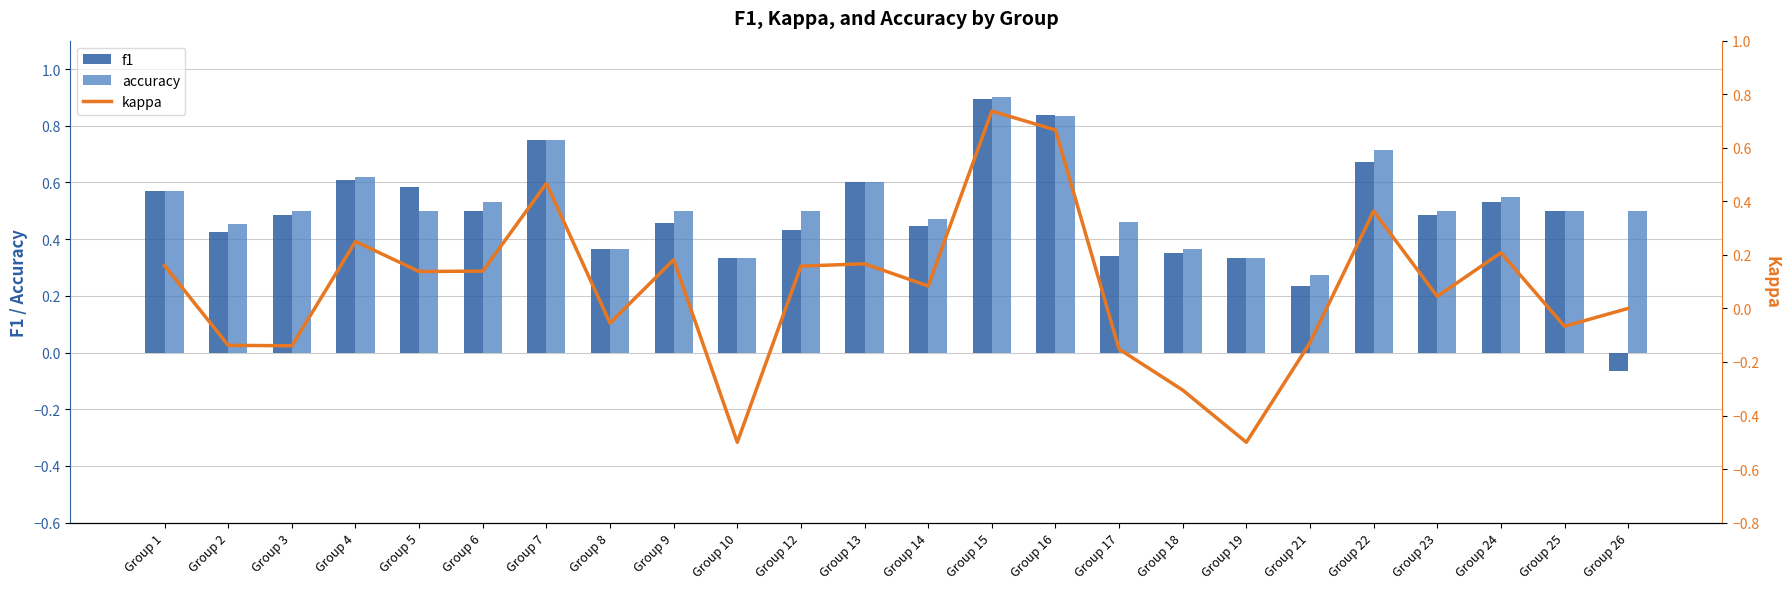

Are the bars grouped side by side (vs. stacked)?

Yes